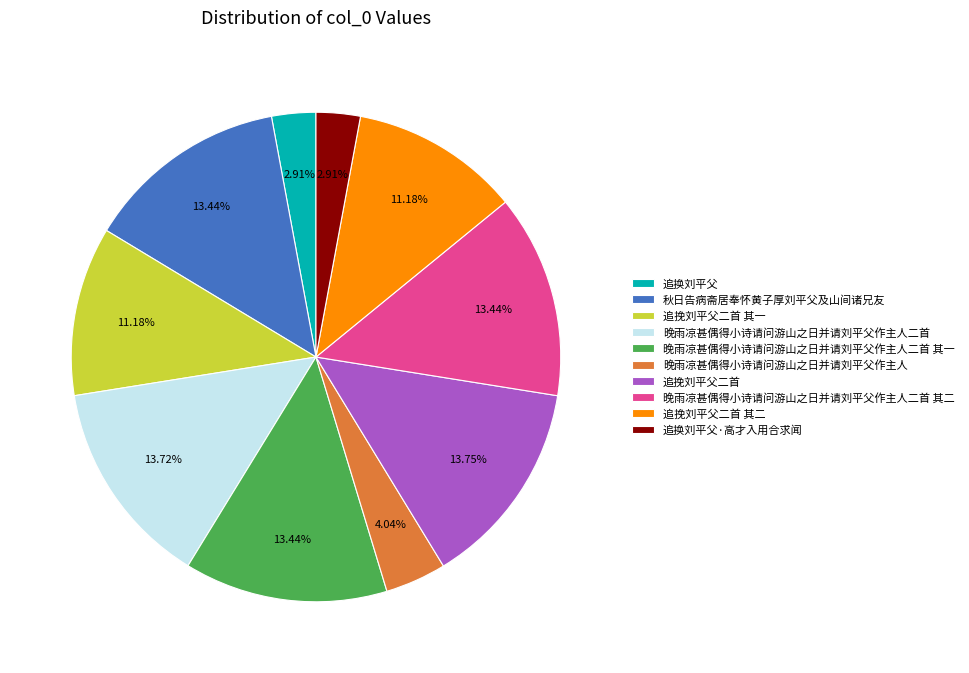

Is there a majority slice in this chart?

No